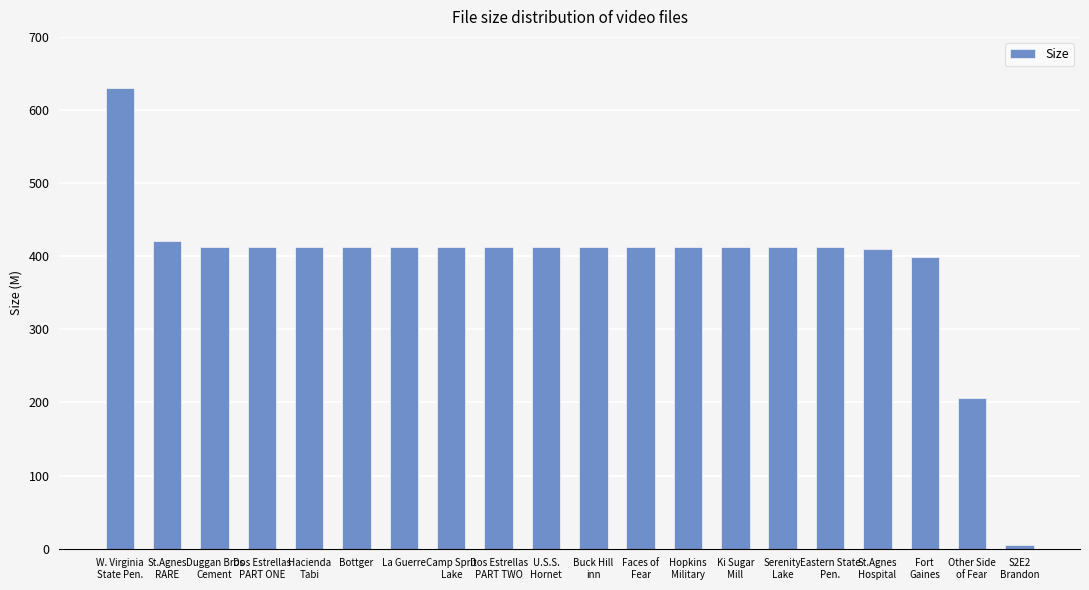

What is the difference between the maximum and minimum values?

625.8